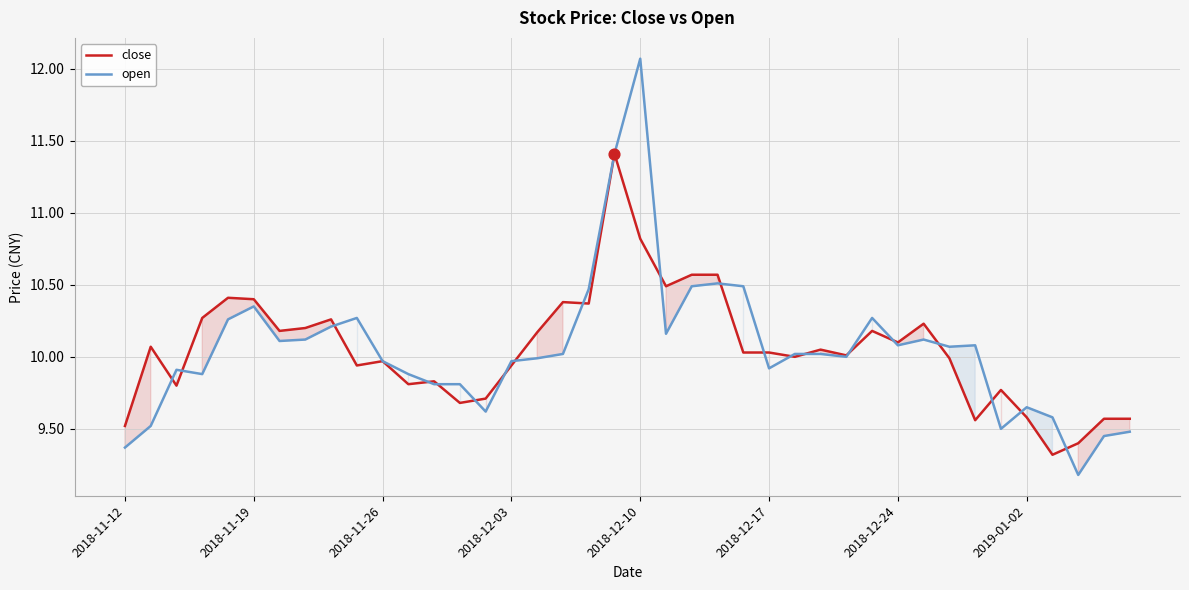

Which series reaches the minimum Y coordinate?

open